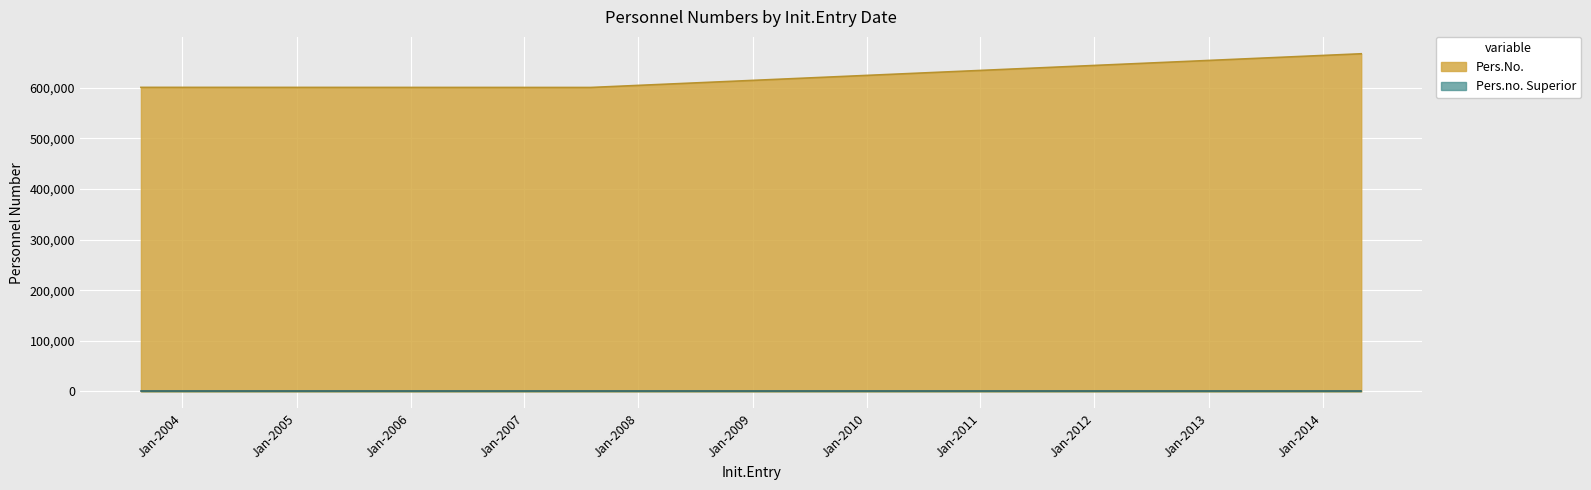

What is the average value of the Pers.No. series?

622371